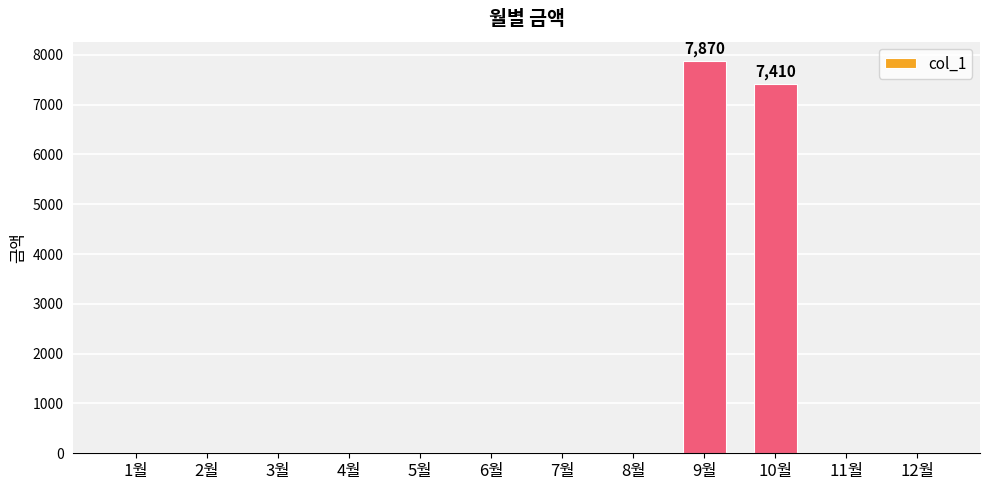

What is the greatest value displayed?

7870